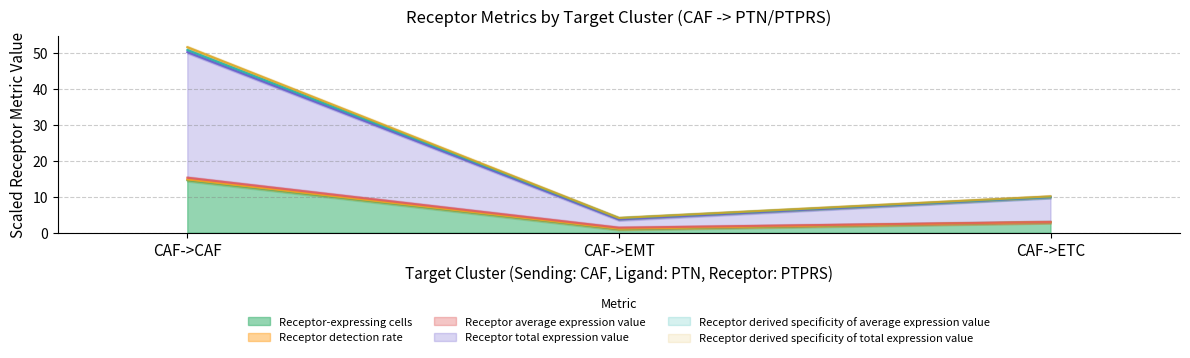

True or false: Receptor-expressing cells has a value of 20.9 at CAF->CAF.

False